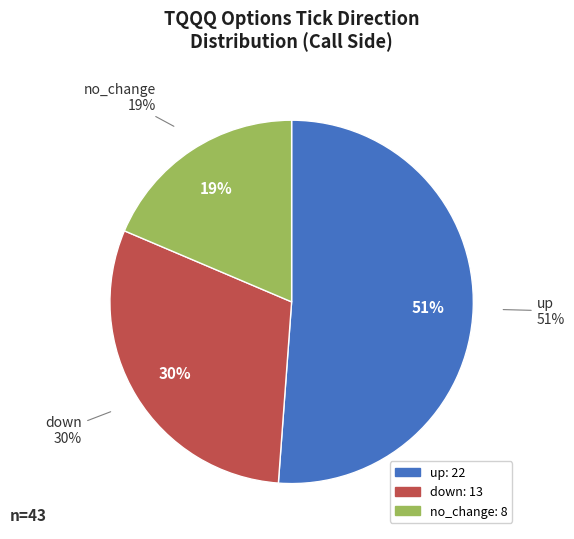

How much of the chart is everything except down?

69.9%